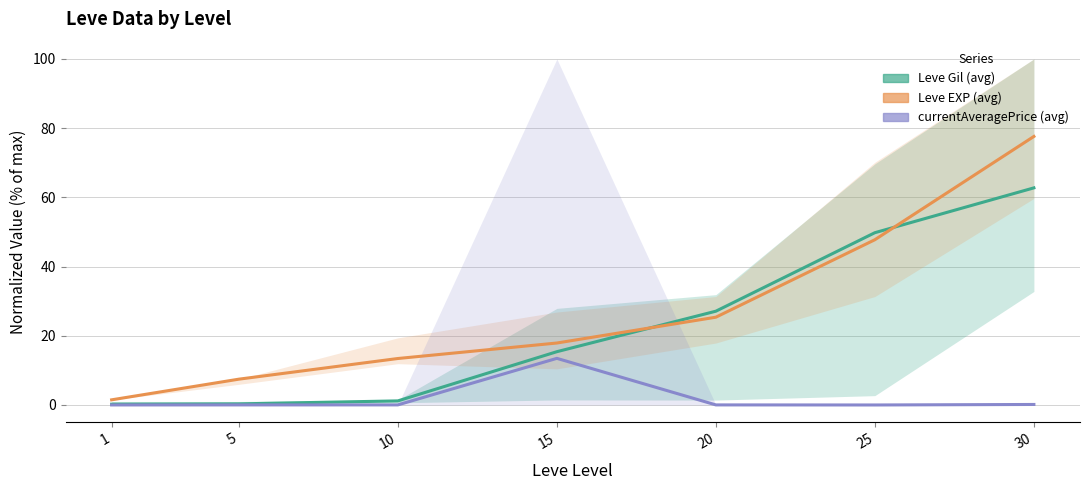

What is the spread (max minus min) of values at 20?

27.1